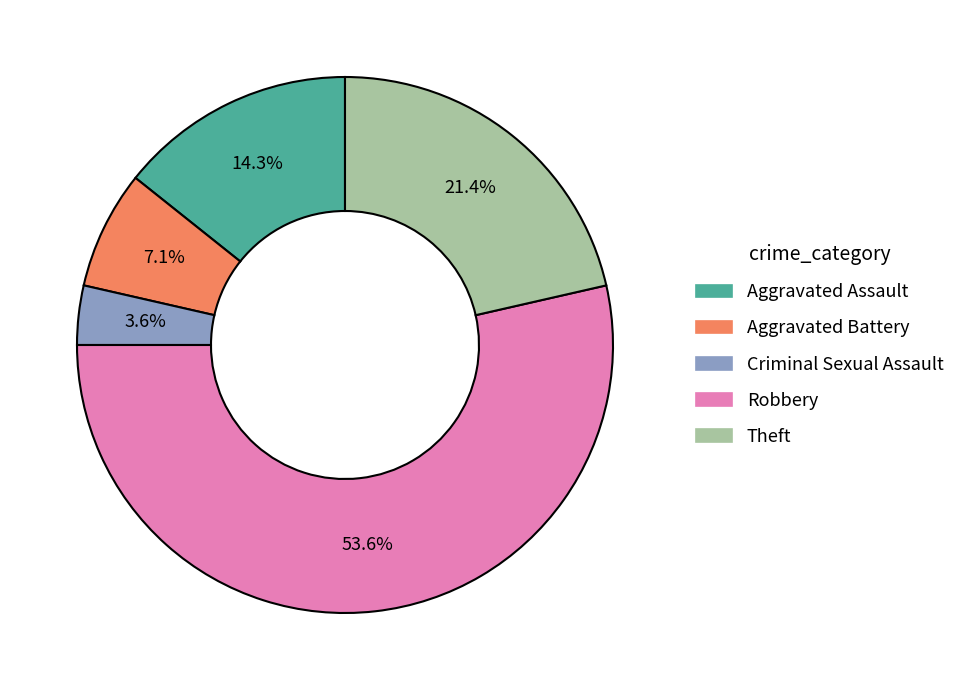

What percentage is the Robbery slice, to the nearest percent?

54%